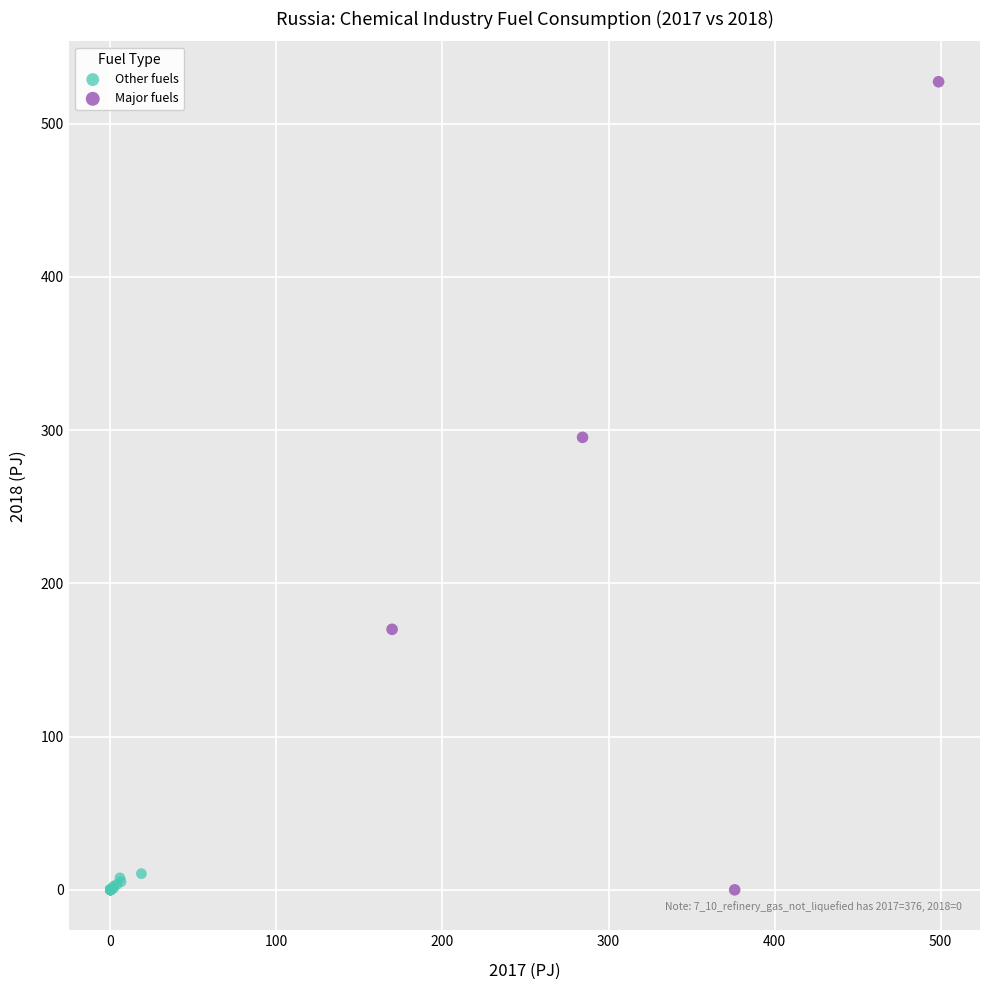

Which series has the widest spread of Y values?

Major fuels